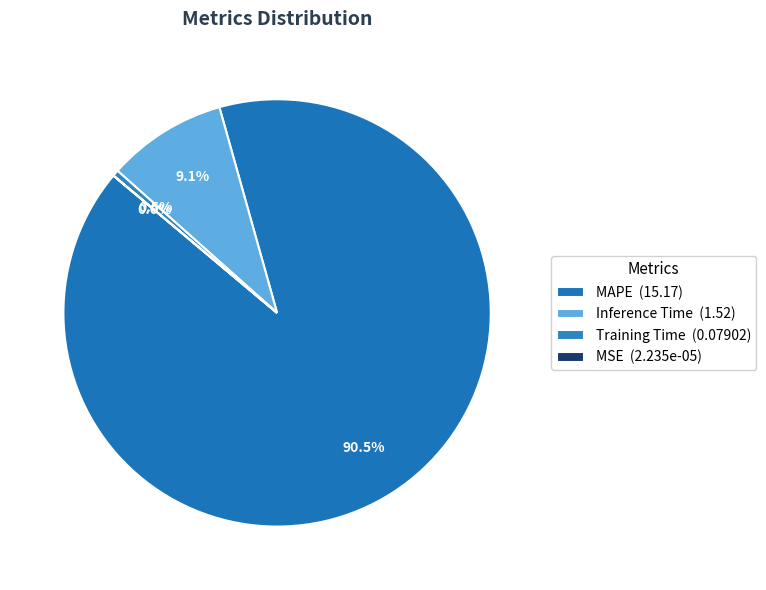

True or false: MSE accounts for 0% of the total.

True